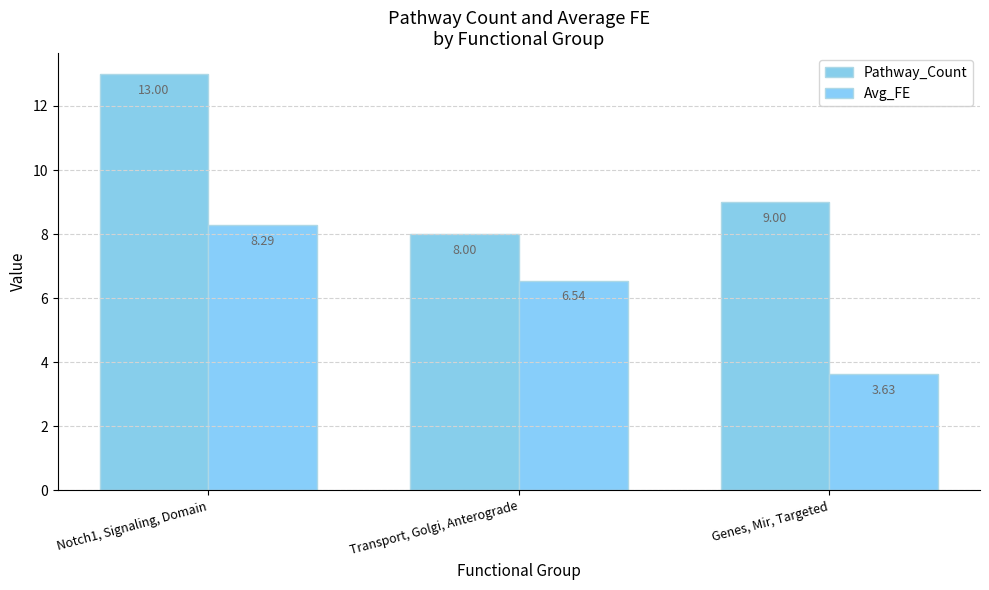

Which series has the widest spread of values?

Pathway_Count